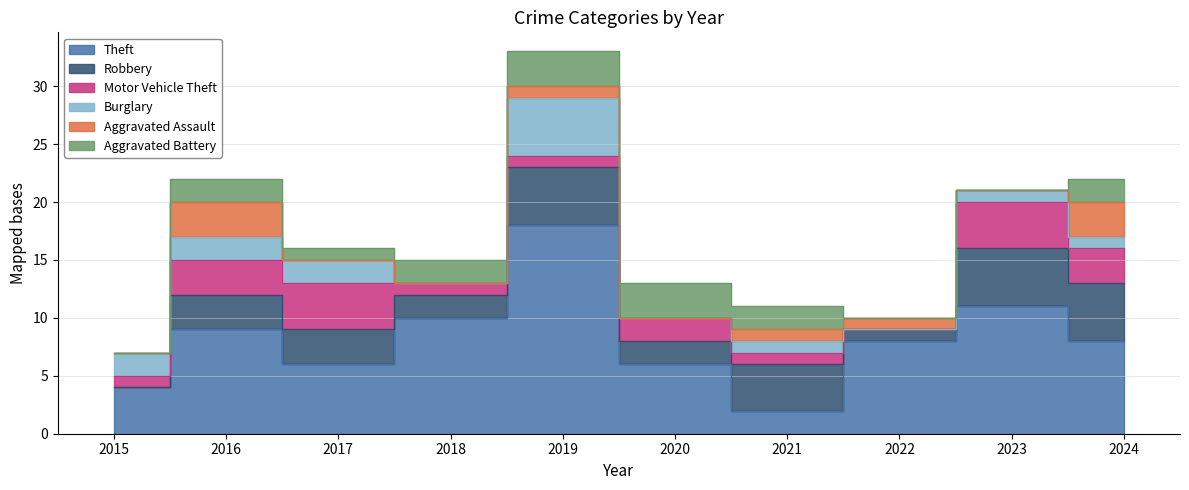

Is it true that Theft equals 4 at 2023?

False